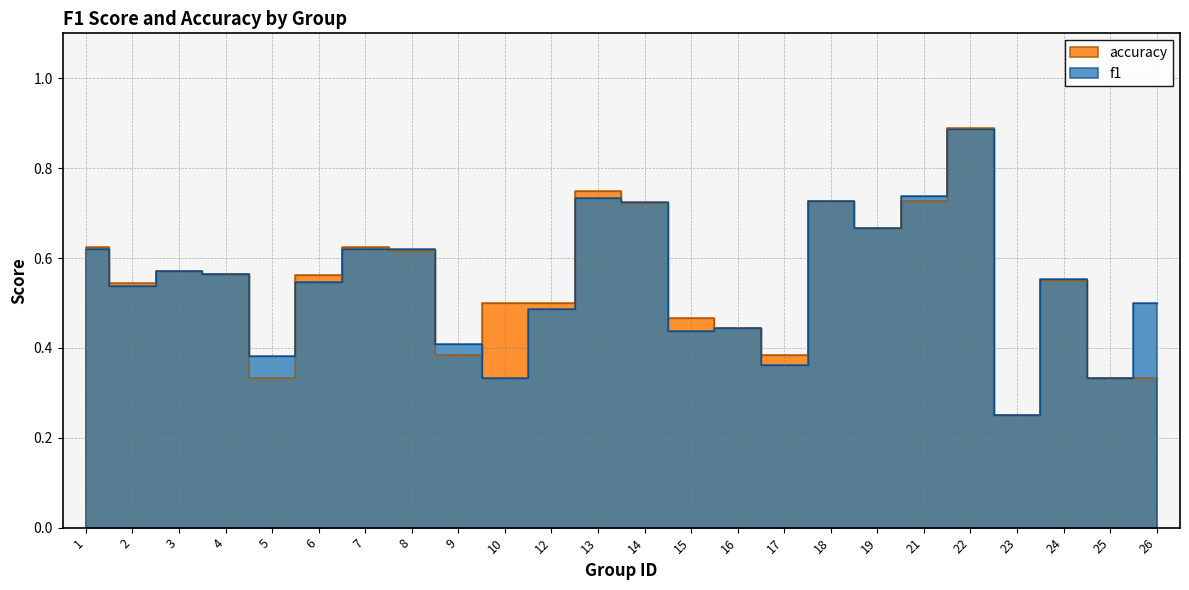

What is the sum of all f1 values?

13.0